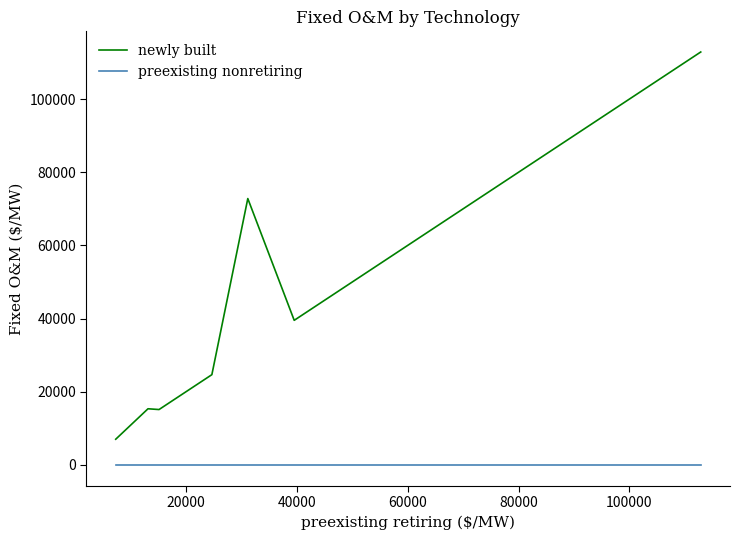

Is this an area chart (filled region under the line)?

No